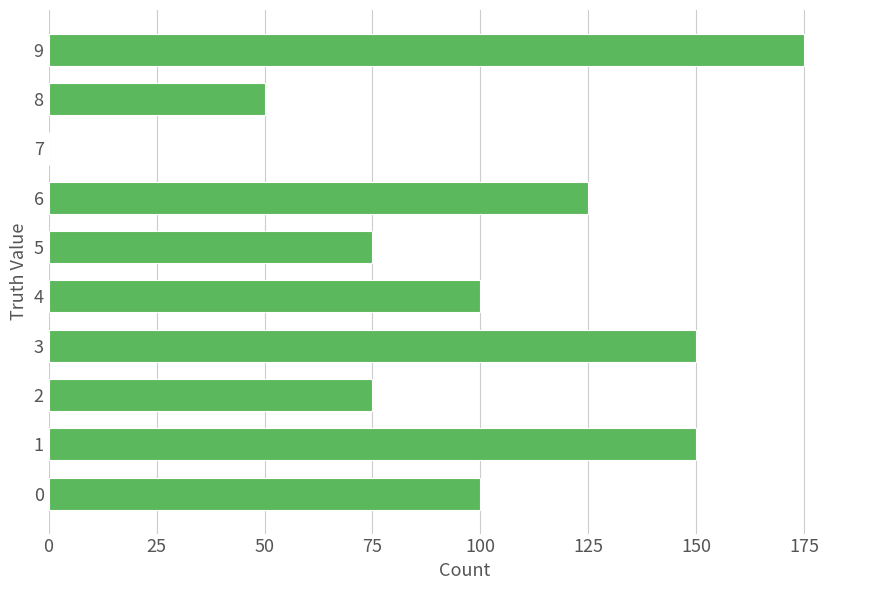

Reading bottom to top, list all the values displayed in this chart.

0=100	1=150	2=75	3=150	4=100	5=75	6=125	7=0	8=50	9=175